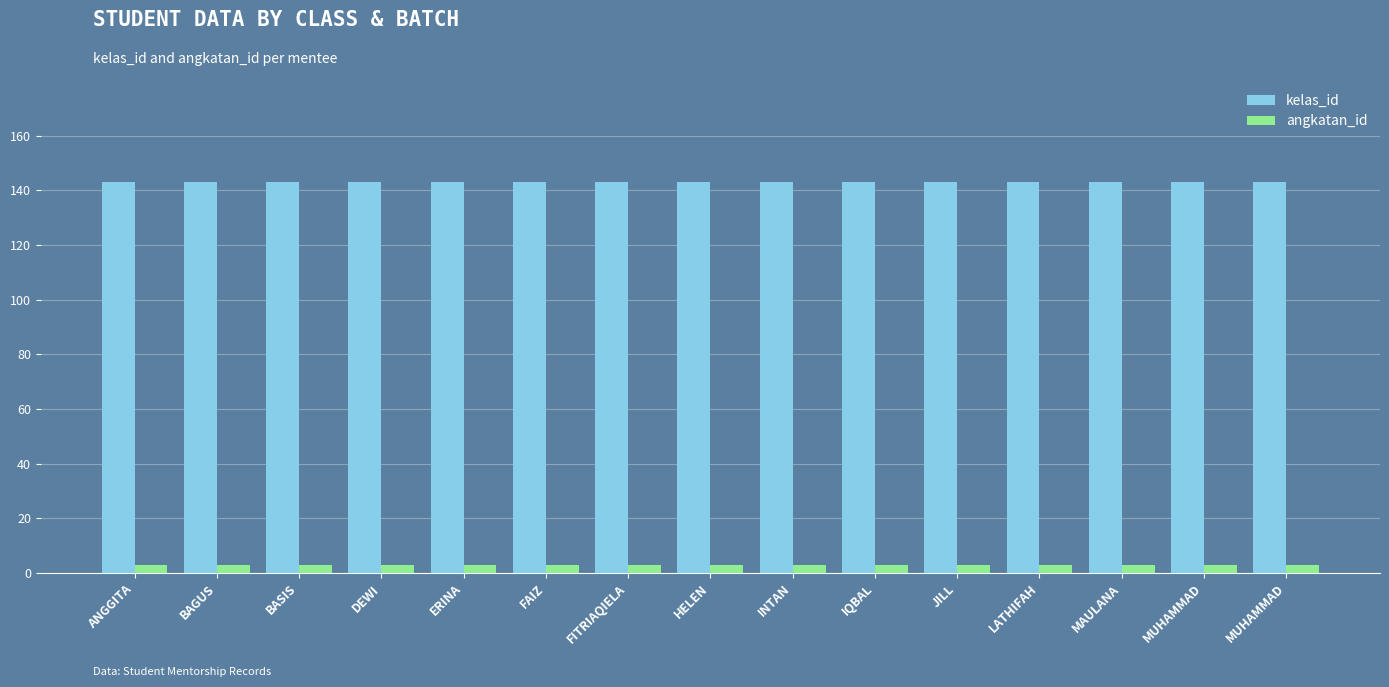

What is the value of the kelas_id bar at the 13th from the left?

143